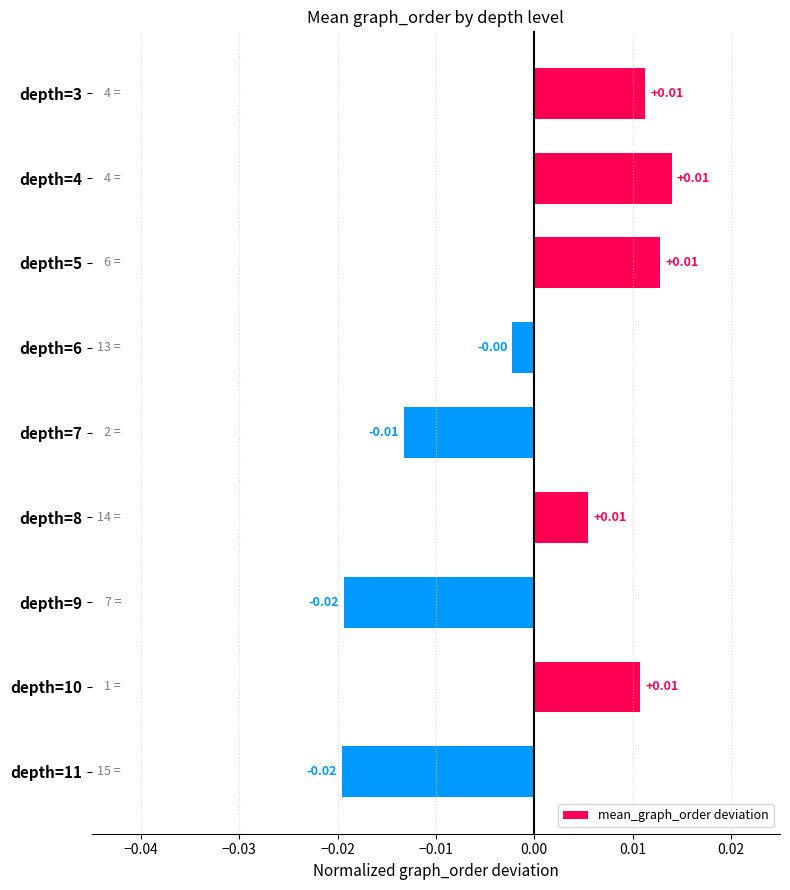

Between depth=6 and depth=8, which is larger?

depth=8